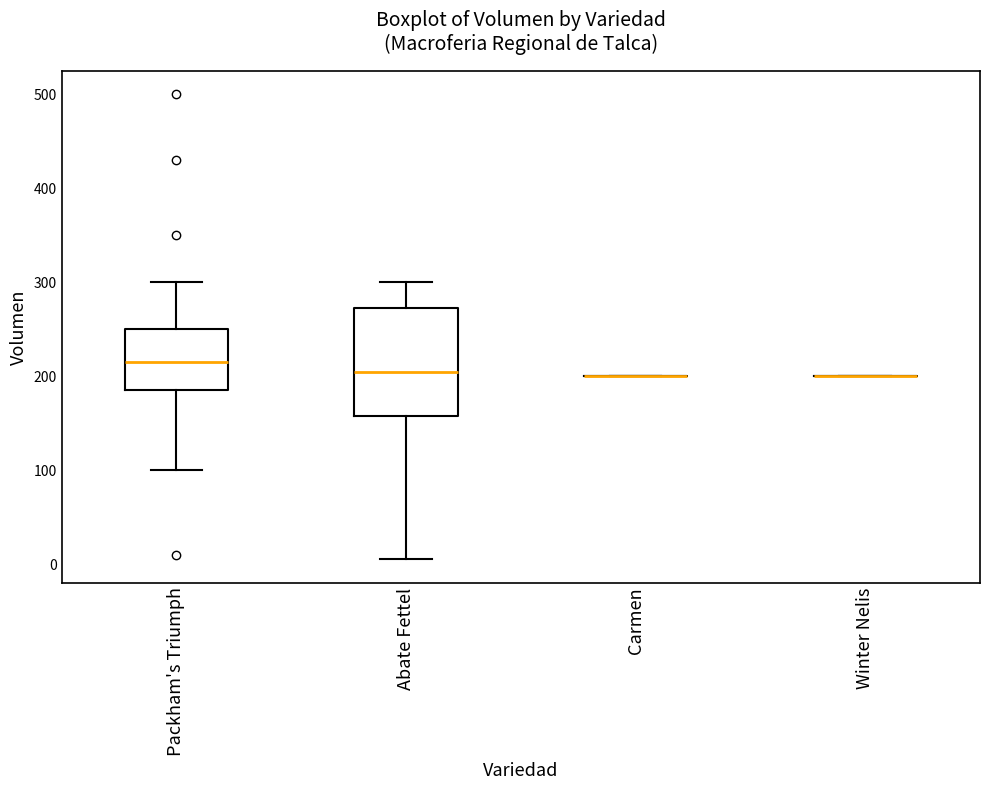

Reading left to right, read every box against the y-axis: the position of its median line, the range the box covers, and the ends of its whiskers. The values are not printed on the chart, so give them approximately, as read against the axis.

Packham's Triumph: median 220, box 190 to 250, whiskers 100 to 300
Abate Fettel: median 210, box 160 to 270, whiskers 10 to 300
Carmen: box collapsed to a line at 200, whiskers 200 to 200
Winter Nelis: box collapsed to a line at 200, whiskers 200 to 200